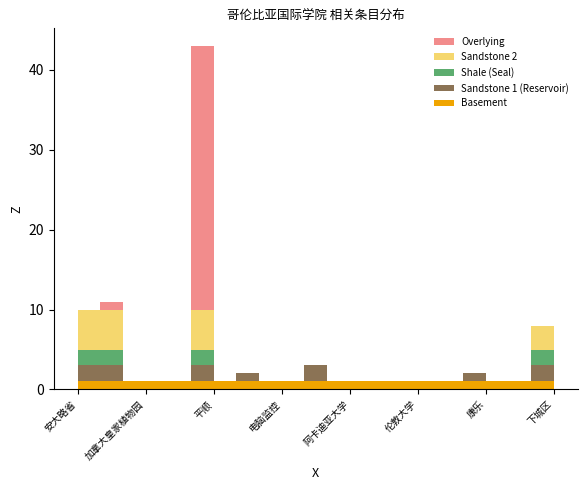

Reading left to right, extract all data points from this chart.

col_3 (Index): 安大略省=1	汉密尔顿=2	麦克马斯特大学=3	加拿大皇家植物园=4	尼亚加拉瀑布=5	哥伦比亚=6	平顺=7	安河=8	国际教育协会=9	电脑监控=10	皇家植物园=11	柏达=12	阿卡迪亚大学=13	布洛克=14	麦马斯特大学=15	伦敦大学=16	滑铁卢大学=17	宿生=18	康乐=19	尼亚加拉大瀑布=20	哈密尔顿=21	下城区=22
col_5 (Count): 安大略省=10	汉密尔顿=11	麦克马斯特大学=1	加拿大皇家植物园=1	尼亚加拉瀑布=1	哥伦比亚=43	平顺=1	安河=2	国际教育协会=1	电脑监控=1	皇家植物园=3	柏达=1	阿卡迪亚大学=1	布洛克=1	麦马斯特大学=1	伦敦大学=1	滑铁卢大学=1	宿生=2	康乐=1	尼亚加拉大瀑布=1	哈密尔顿=8	下城区=2